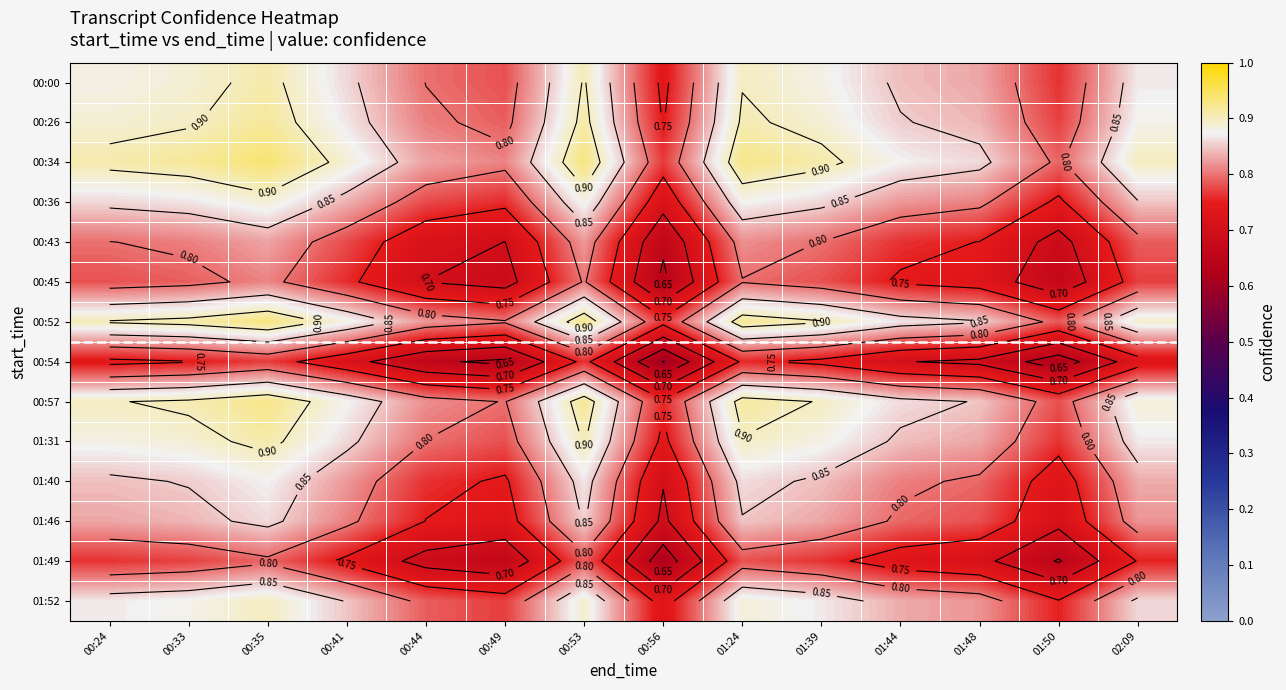

Count the number of data series in this chart.

14